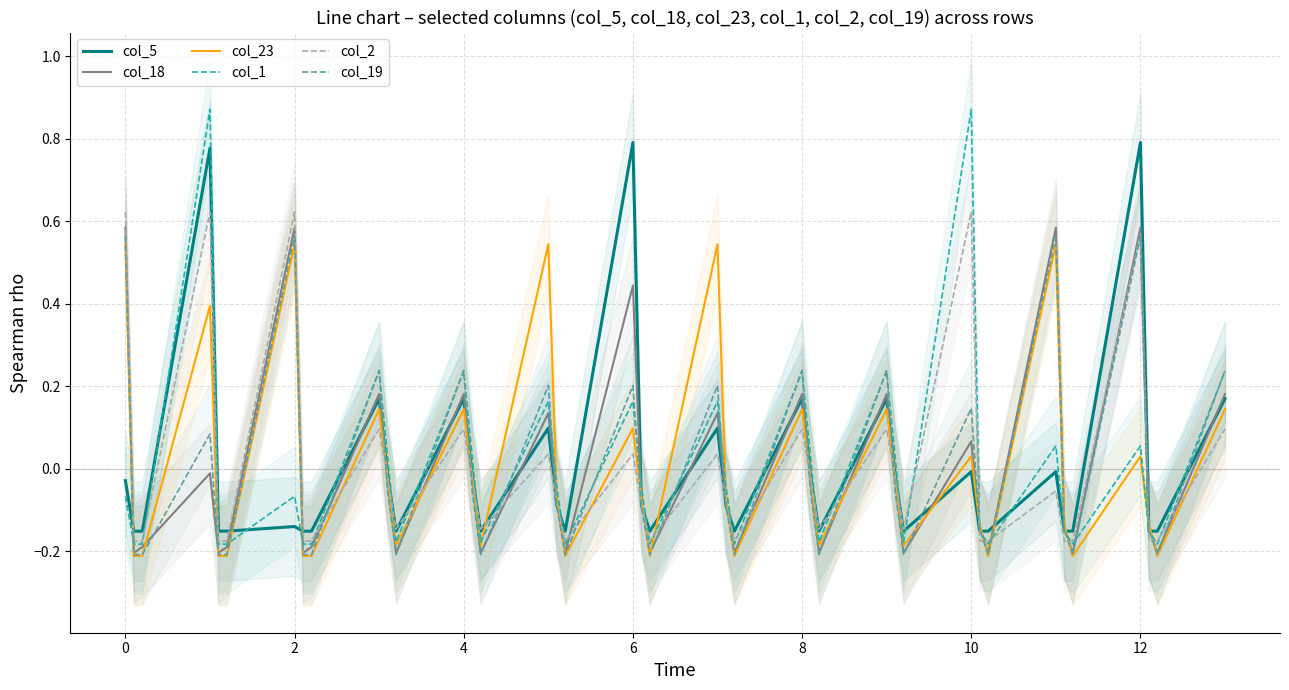

How many categories are shown in the chart?

40